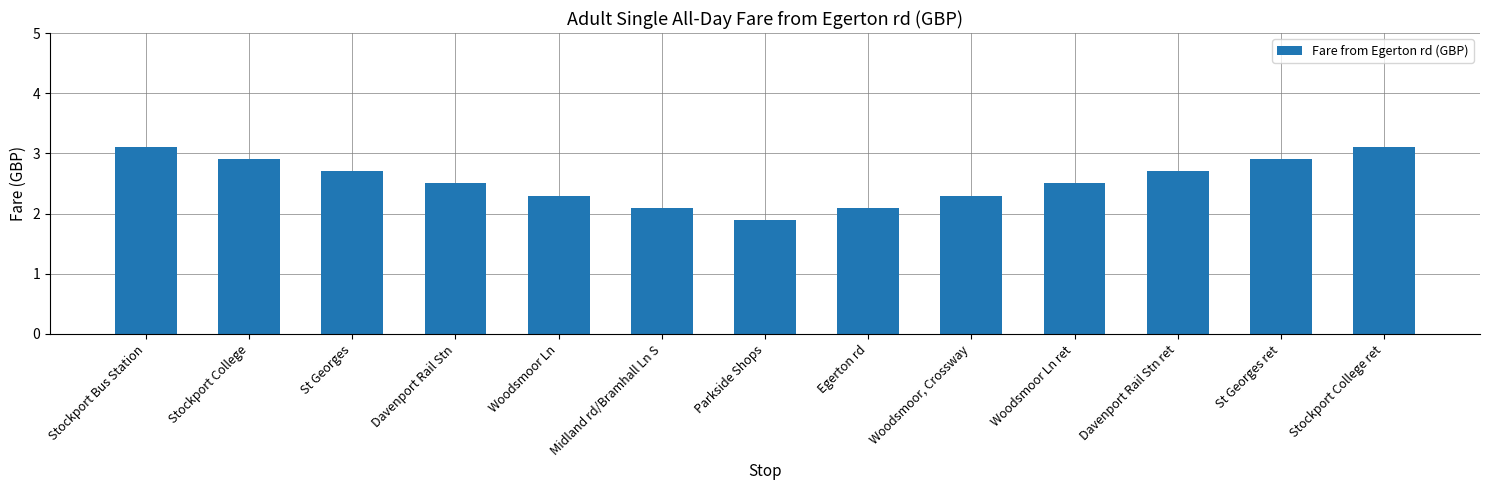

Are the bars grouped side by side (vs. stacked)?

No